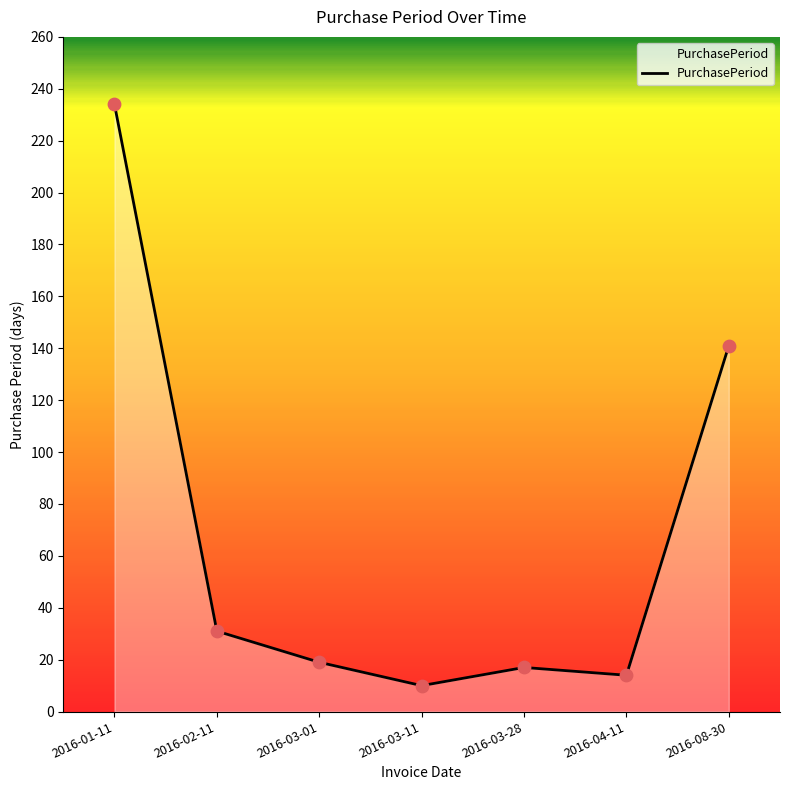

What is the change in value from 2016-03-11 to 2016-04-11?

+4